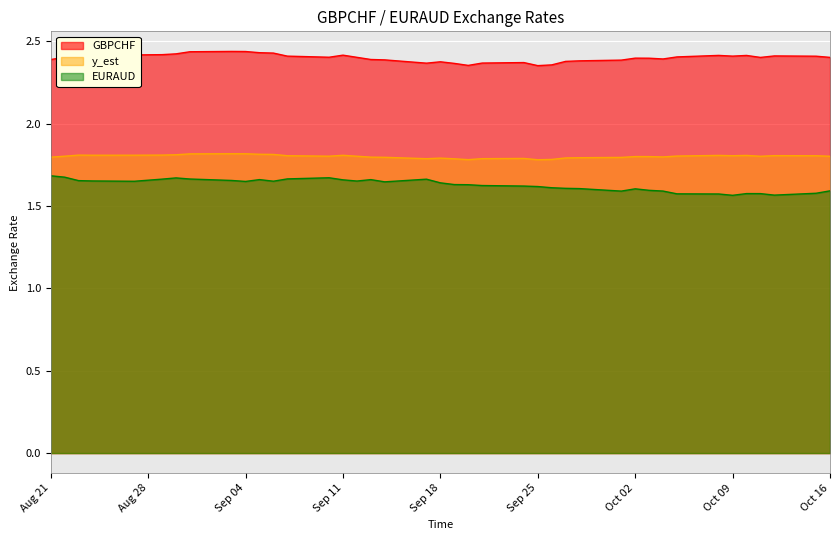

True or false: GBPCHF and EURAUD intersect in this chart.

False